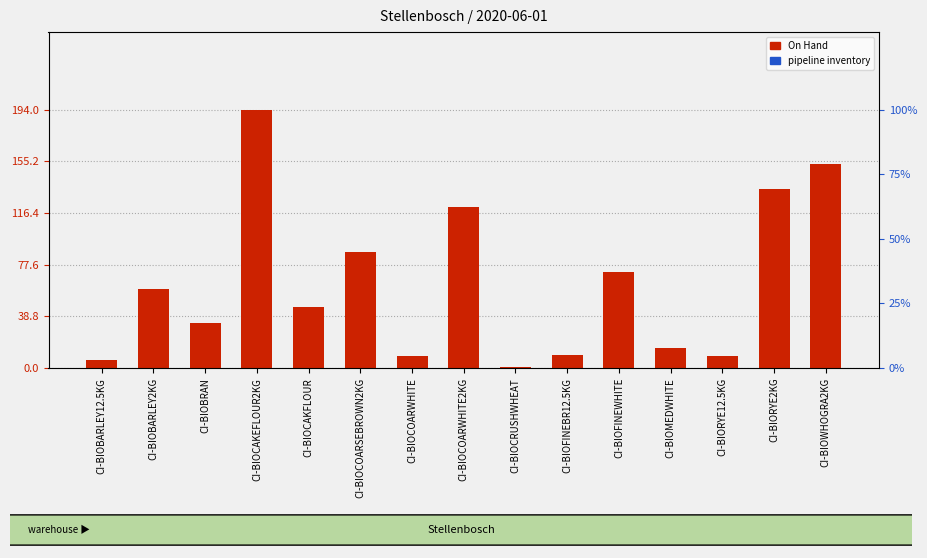

How many bars are there in total?

30